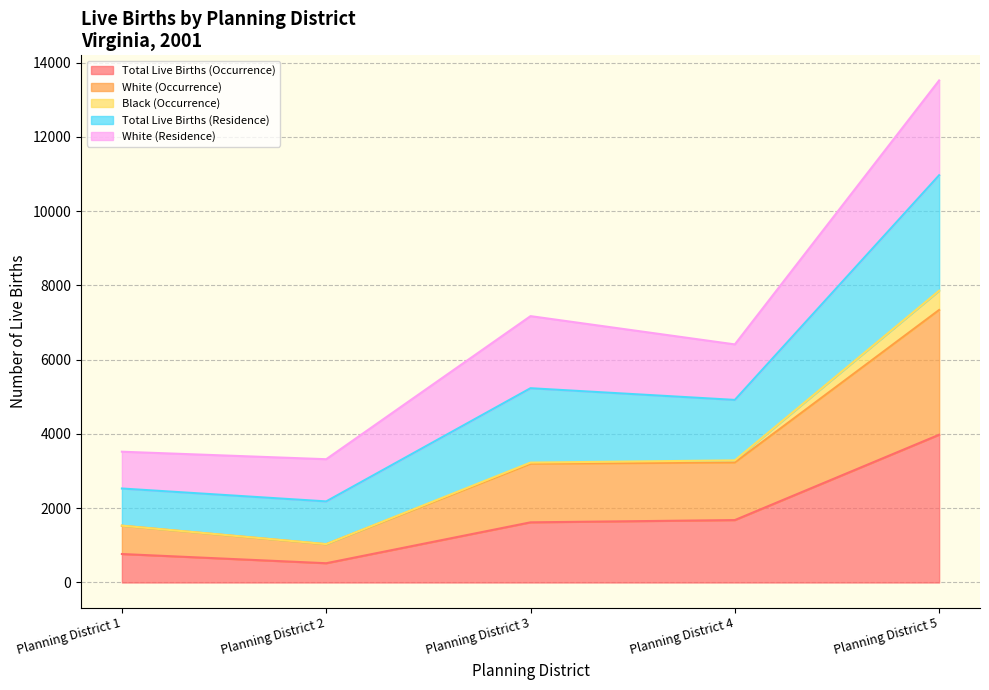

The value of Total Live Births (Occurrence) at Planning District 1 is 767. True or false?

True